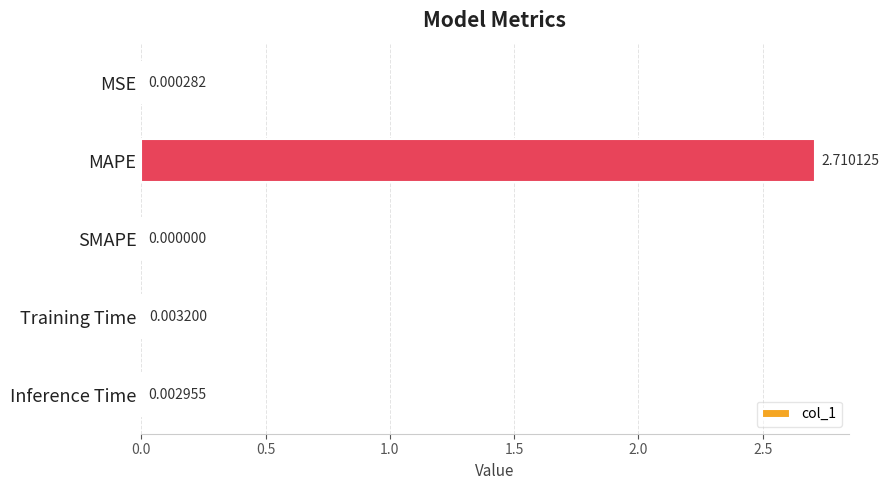

What is the average value?

0.5